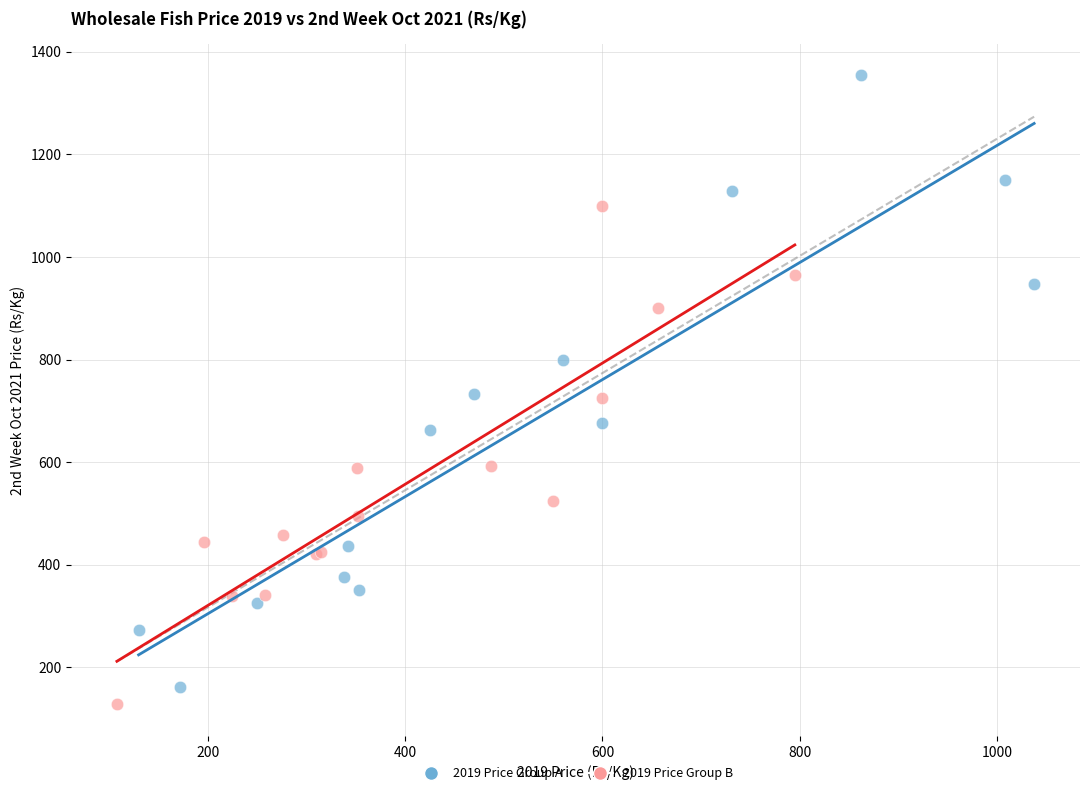

Which series has the widest spread of Y values?

2019 Price Group A